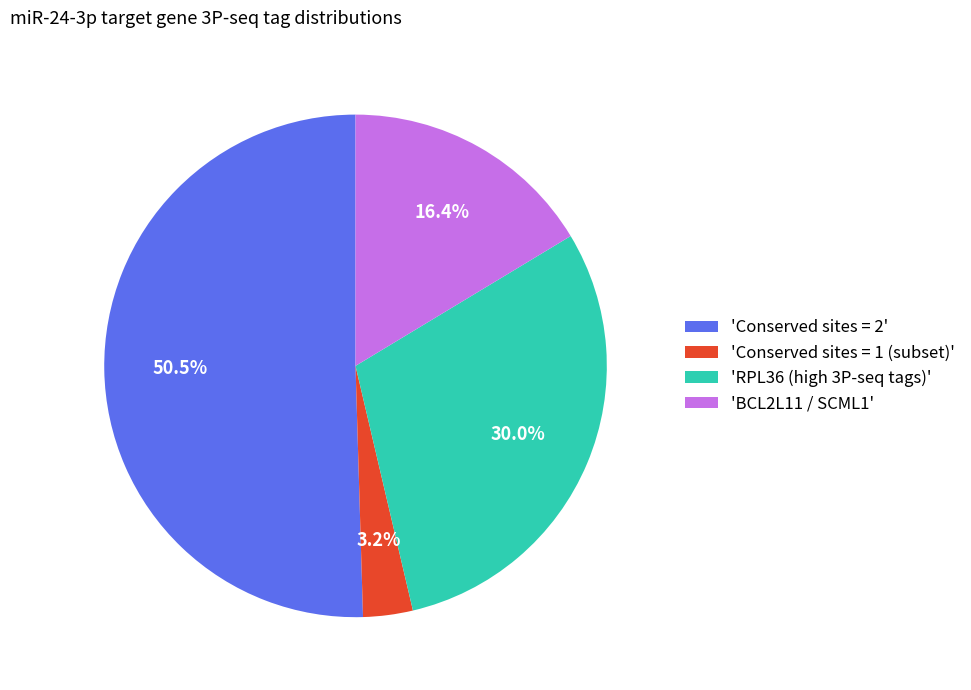

Which slice is the smallest?

'Conserved sites = 1 (subset)'